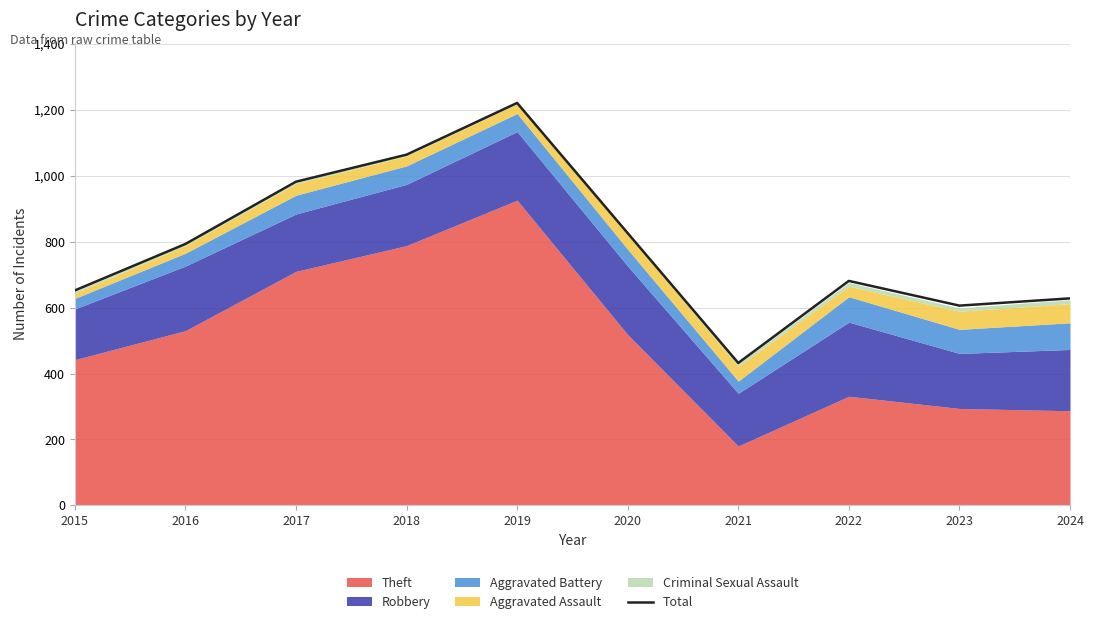

Which label corresponds to the smallest value in the chart?

2021